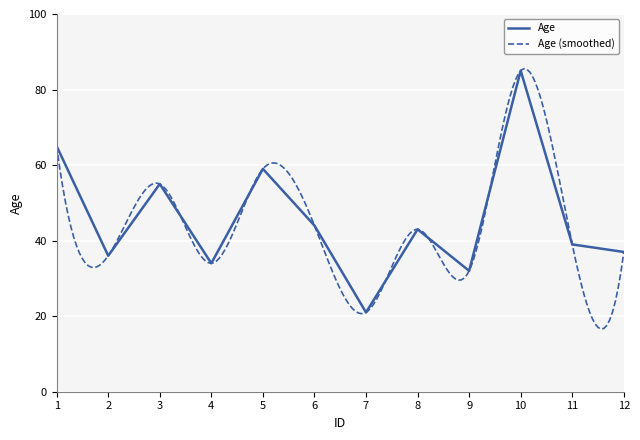

Which label corresponds to the smallest value in the chart?

7